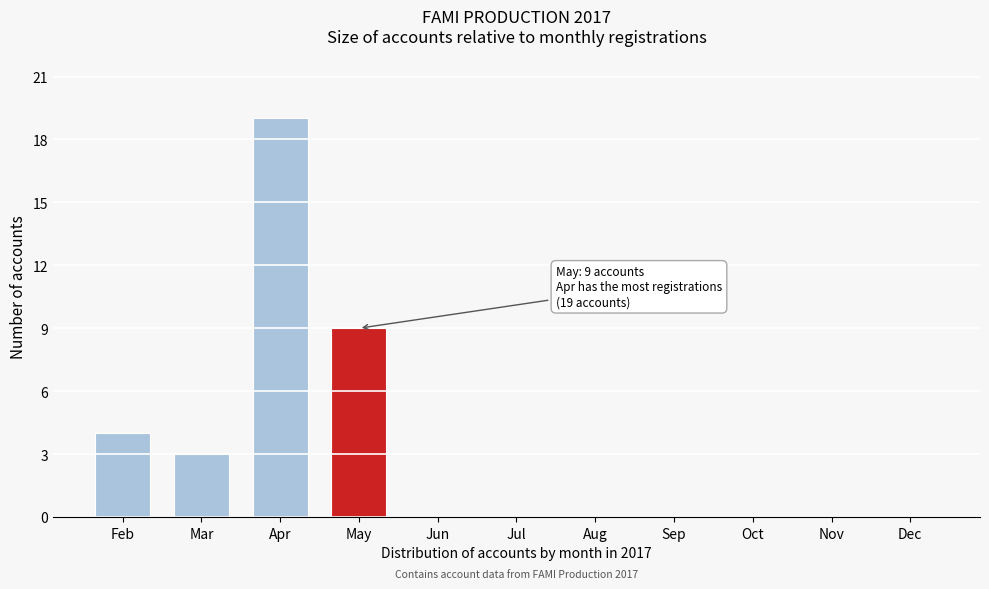

Reading left to right, list all the values displayed in this chart.

Feb=4	Mar=3	Apr=19	May=9	Jun=0	Jul=0	Aug=0	Sep=0	Oct=0	Nov=0	Dec=0